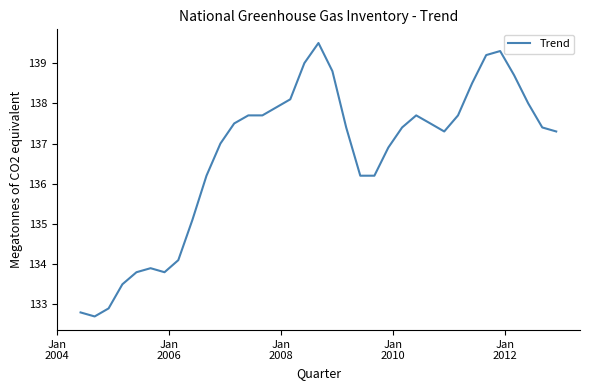

What is the smallest value displayed?

132.7